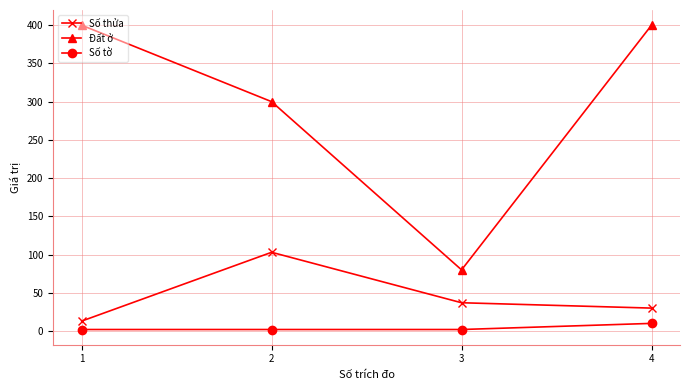

What is the difference between the second highest and second lowest values in the Số thửa series?

7